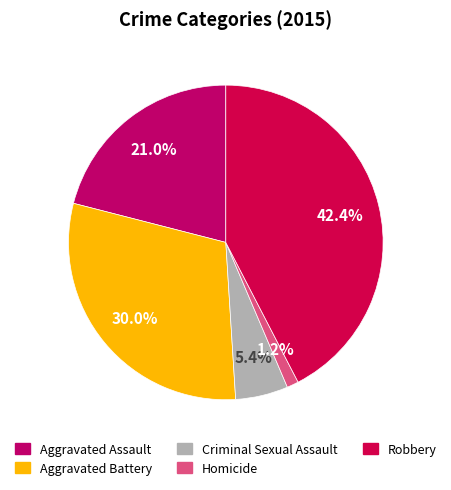

Combined, what portion of the pie is Aggravated Assault and Homicide?

22.2%